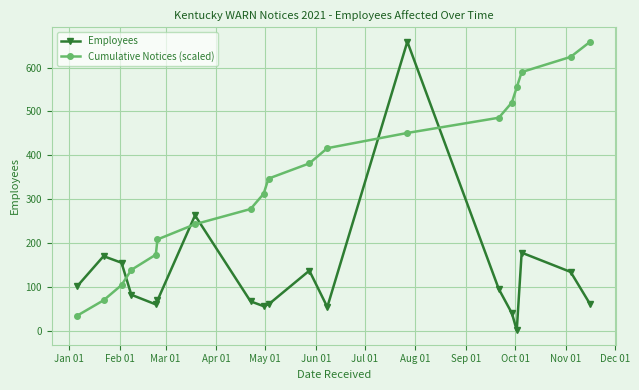

Rank the series by their average value, from lowest to highest.

Employees, Cumulative Notices (scaled)